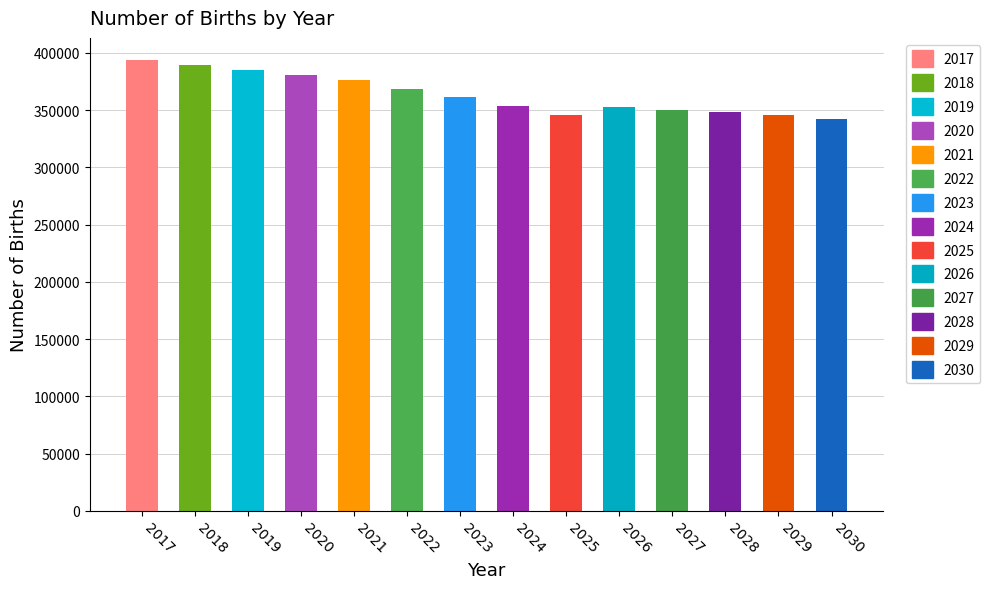

What is the smallest value displayed?

342605.3